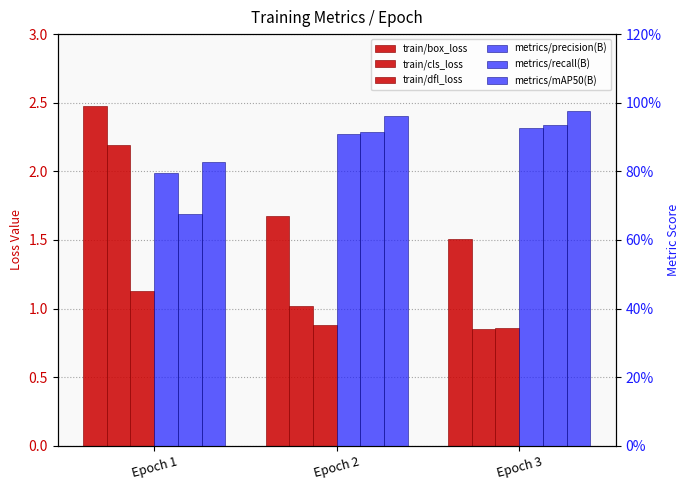

What is the total value across all series at Epoch 3?

6.1